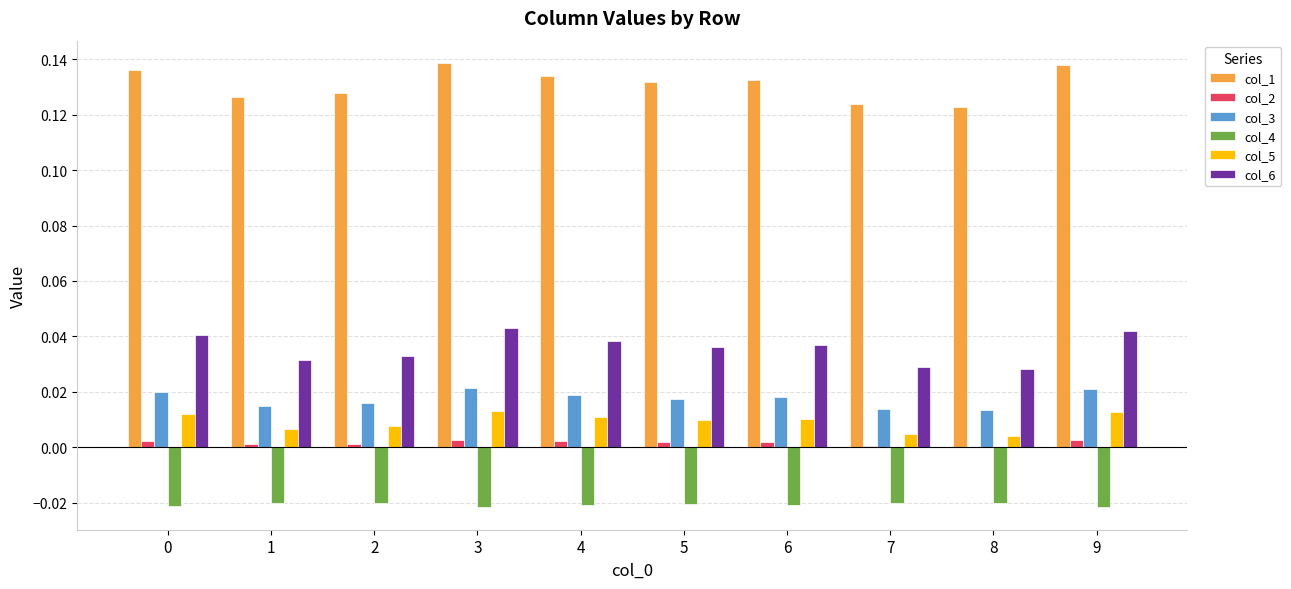

Which series has the largest total across all categories?

col_1